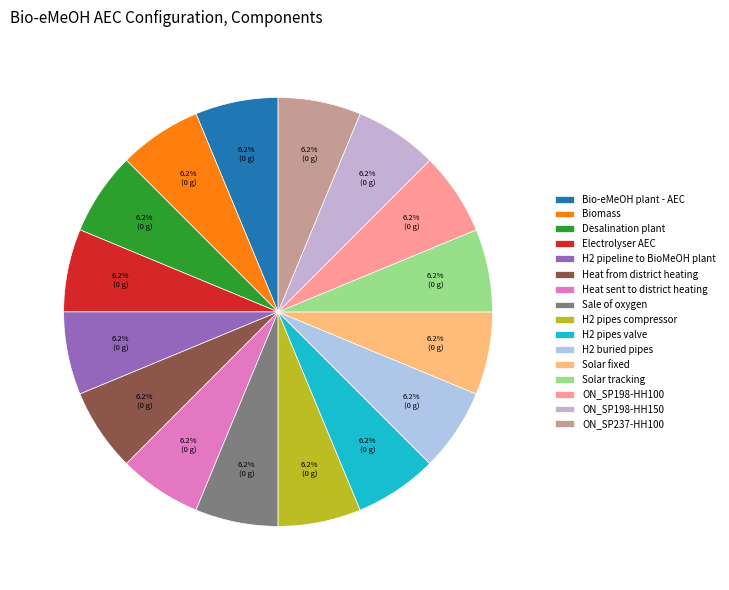

To the nearest percent, what percentage of the pie is Electrolyser AEC?

6%